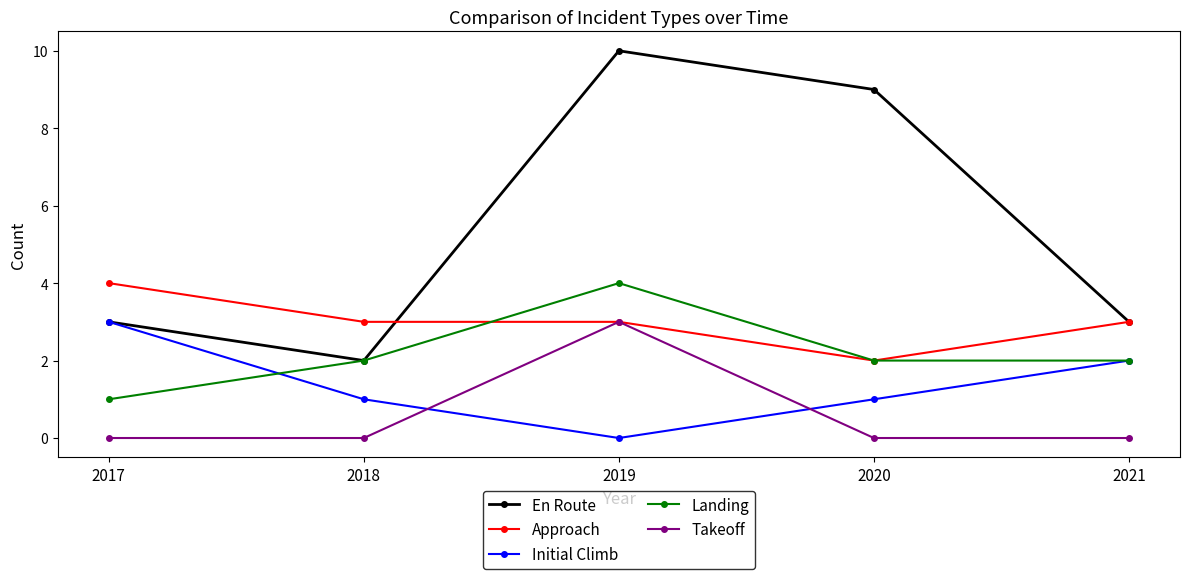

Rank the series by their average value, from highest to lowest.

En Route, Approach, Landing, Initial Climb, Takeoff